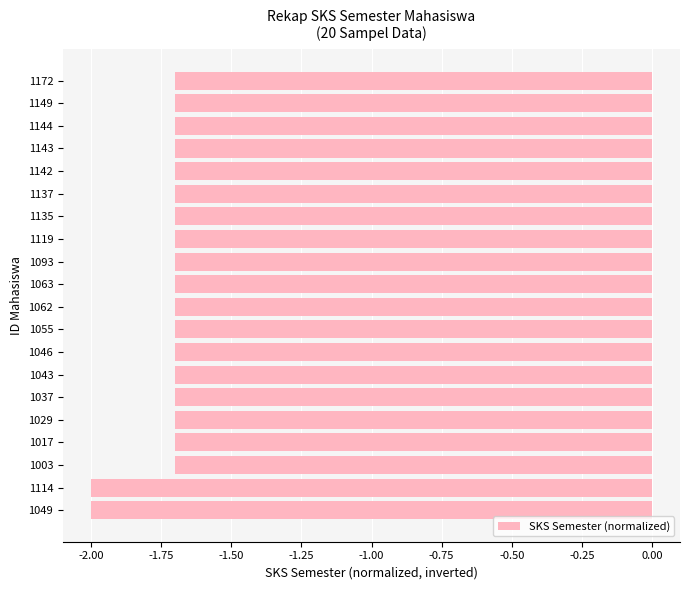

What is the maximum value shown in the chart?

-1.7